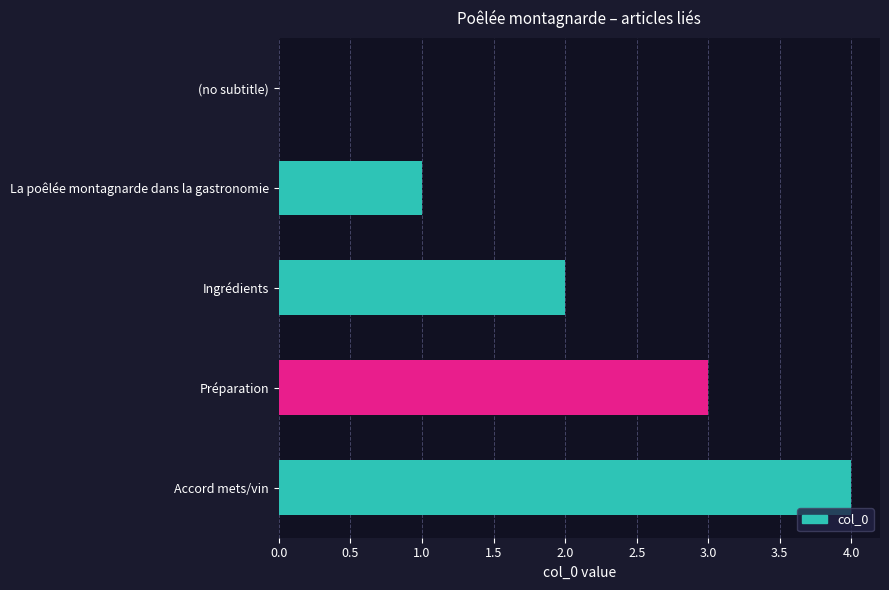

At which label is the value closest to 2?

Ingrédients